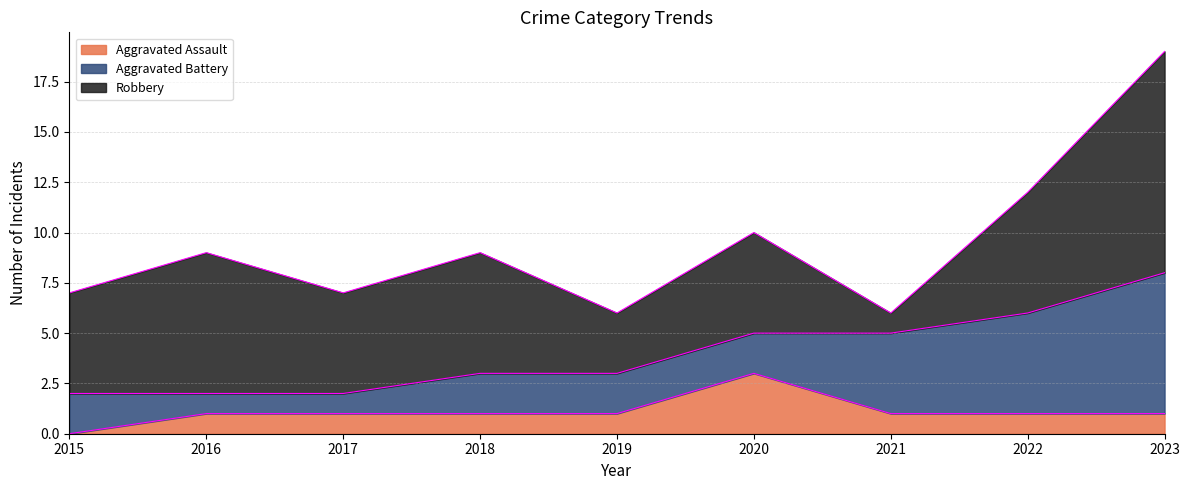

Which series ends up on top after the final intersection of Aggravated Battery and Robbery?

Robbery